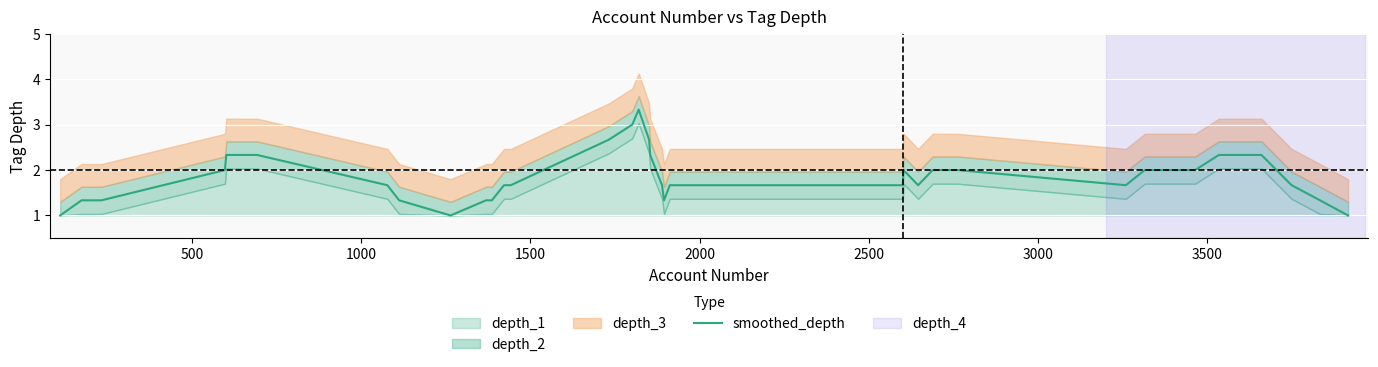

What is the maximum value for smoothed_depth?

3.3